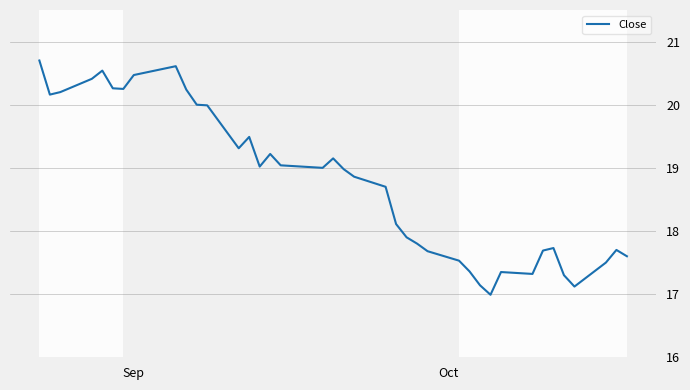

What is the smallest value displayed?

17.0